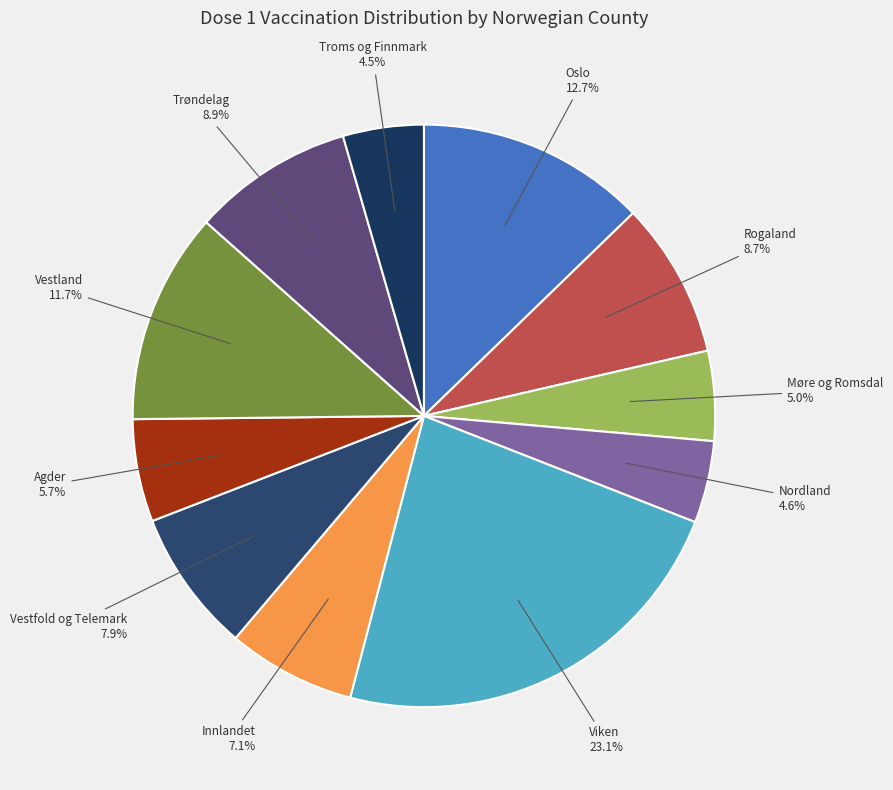

How many slices are in this pie chart?

11